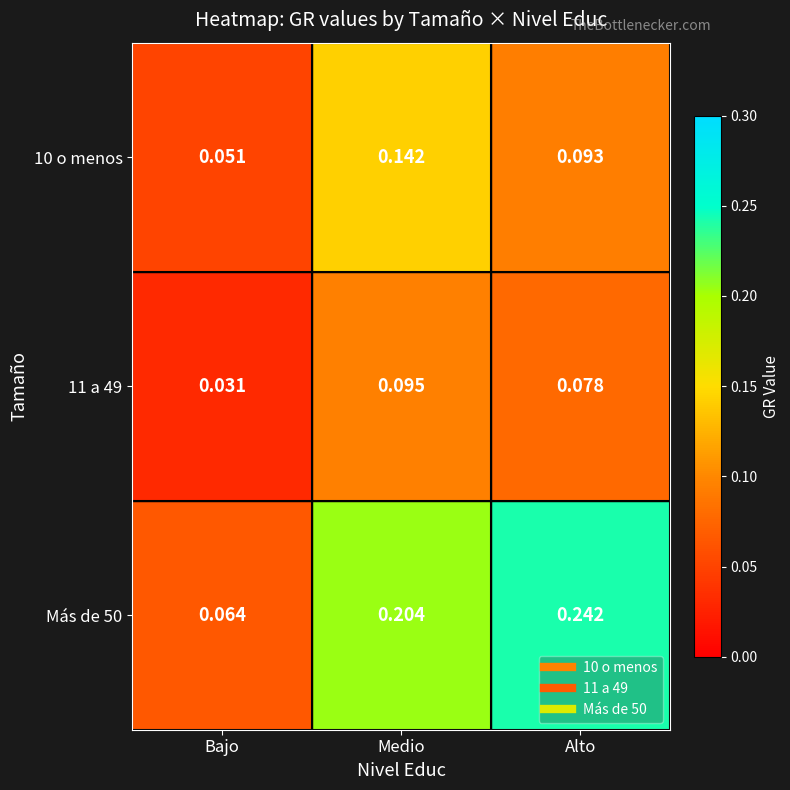

At which label is Más de 50 closest to 0?

Bajo